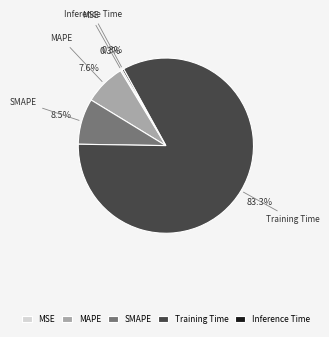

To the nearest percent, what portion does Training Time represent?

83%